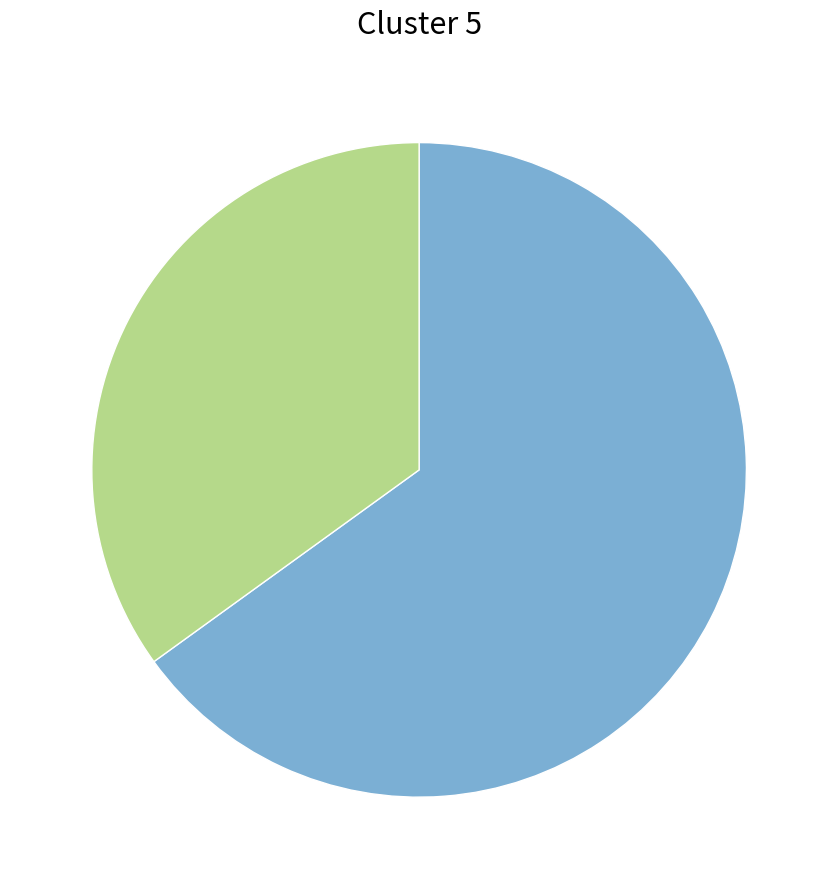

Is there any slice that represents more than half of the pie?

Yes